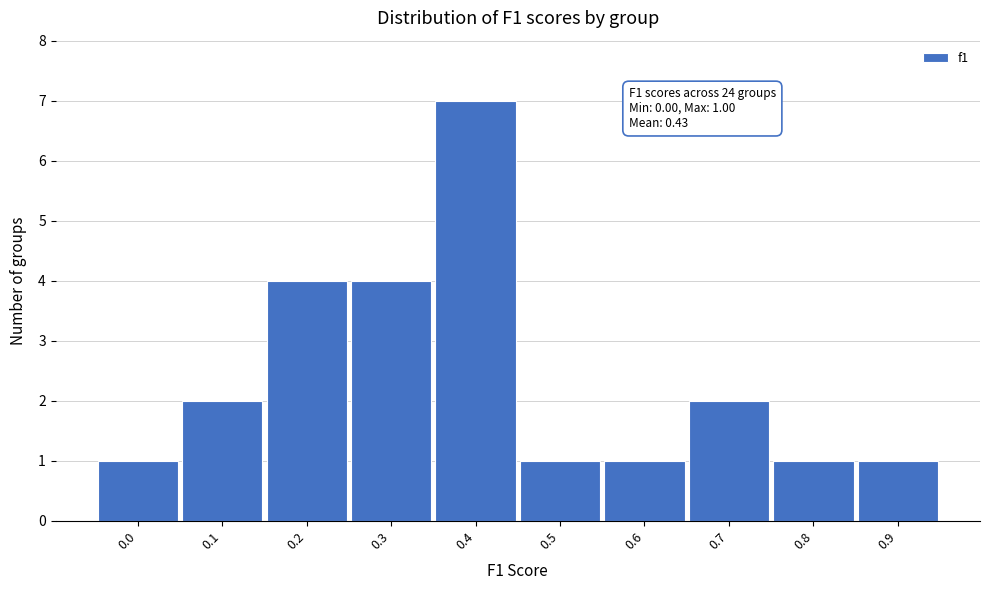

Reading left to right, what are all the values shown in this chart?

0.0=1	0.1=2	0.2=4	0.3=4	0.4=7	0.5=1	0.6=1	0.7=2	0.8=1	0.9=1